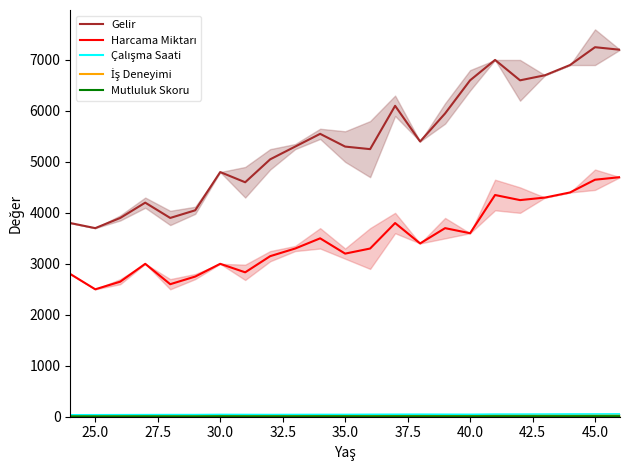

At which category does İş Deneyimi reach its first local valley?

30.0